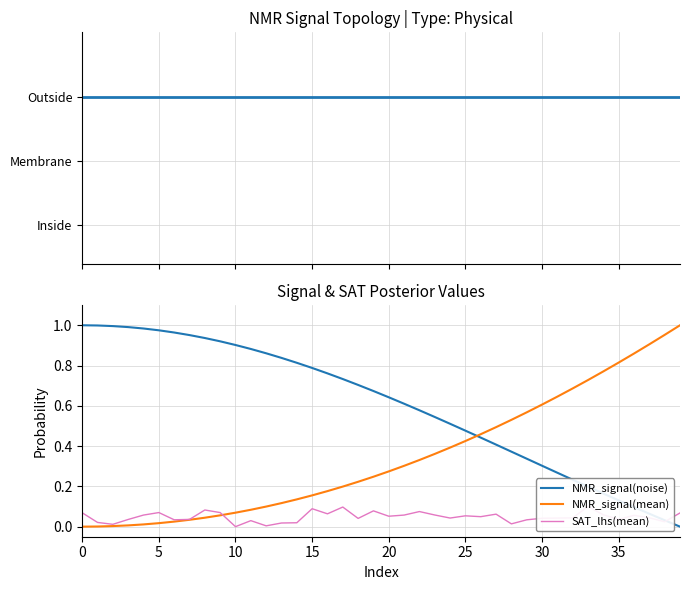

Does the chart display data point markers on the line(s)?

No